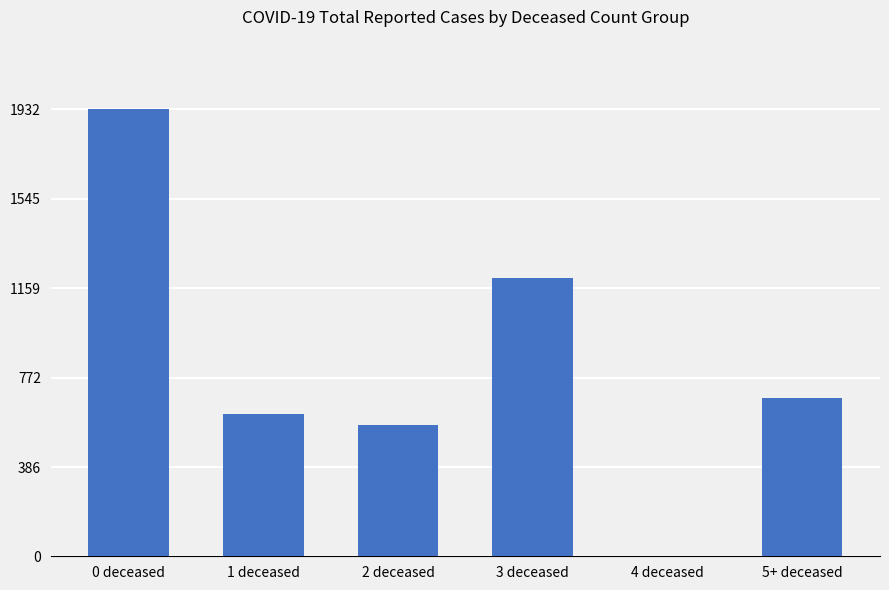

What is the greatest value displayed?

1932